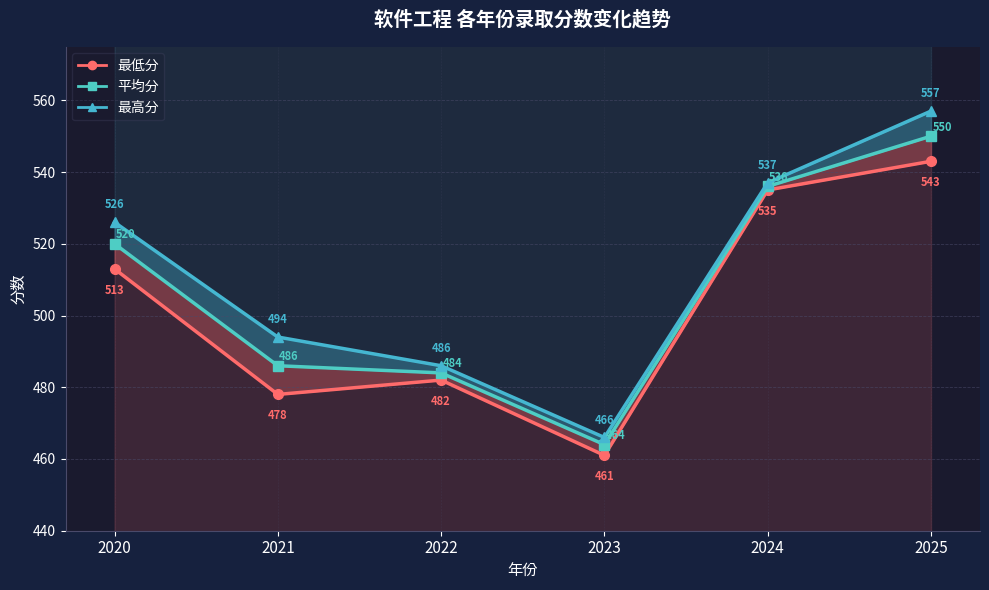

What is the sum of all values?

3040